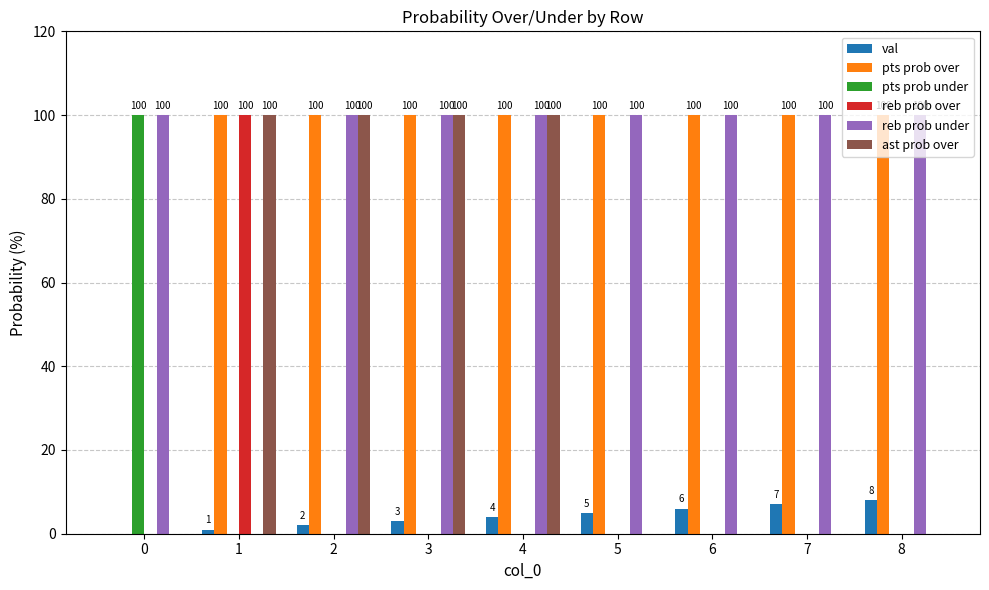

Between 5 and 6, which series saw the biggest shift?

val